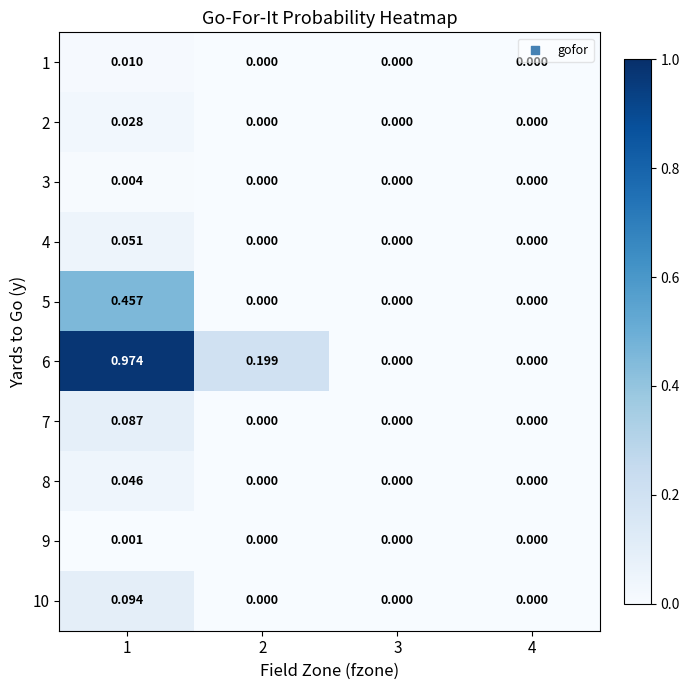

Is the value of 1 at 1 greater than the value of 10 at 2?

Yes